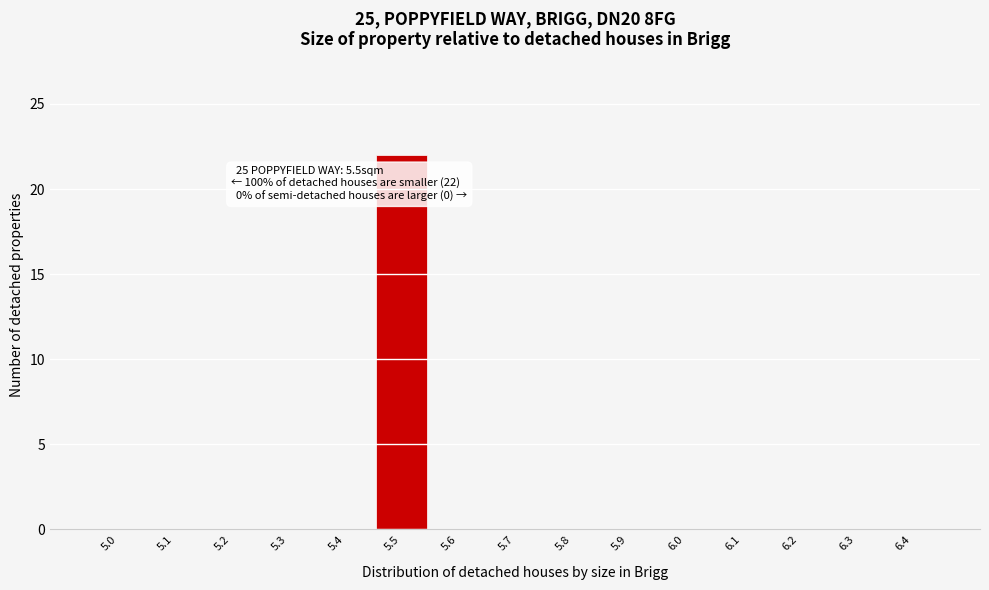

Reading right to left, list all the values displayed in this chart.

6.4=0	6.3=0	6.2=0	6.1=0	6.0=0	5.9=0	5.8=0	5.7=0	5.6=0	5.5=22	5.4=0	5.3=0	5.2=0	5.1=0	5.0=0